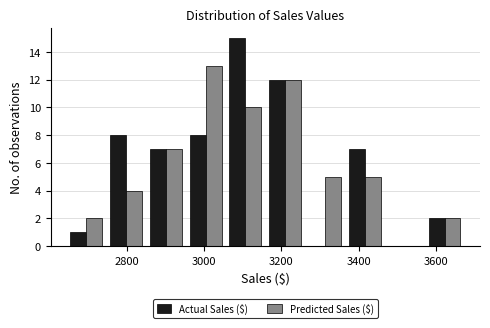

In the Actual Sales ($) series, which range on the x-axis has the tallest bar?

3060 to 3160